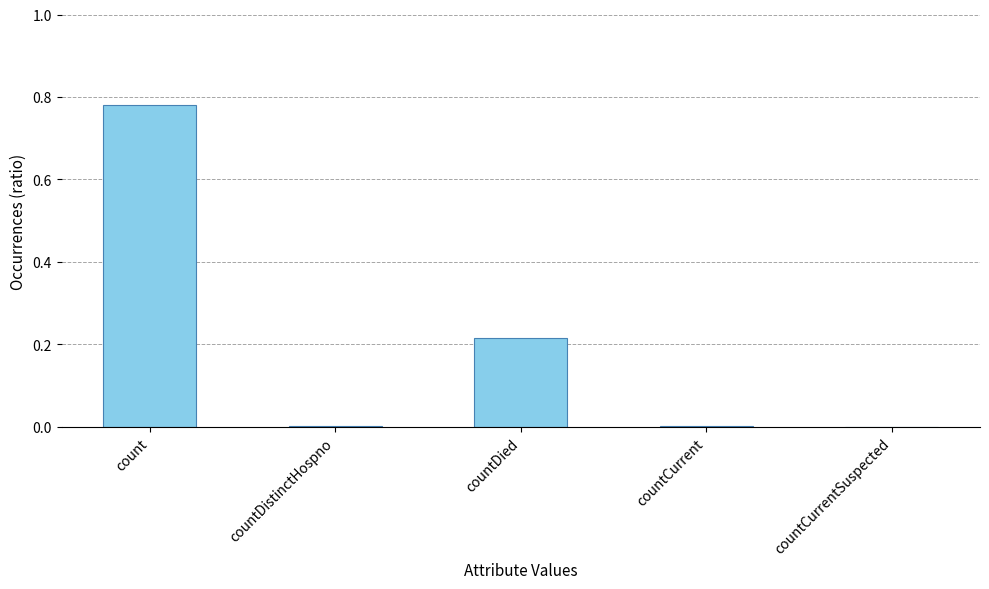

Which has a higher value, countCurrent or countDied?

countDied